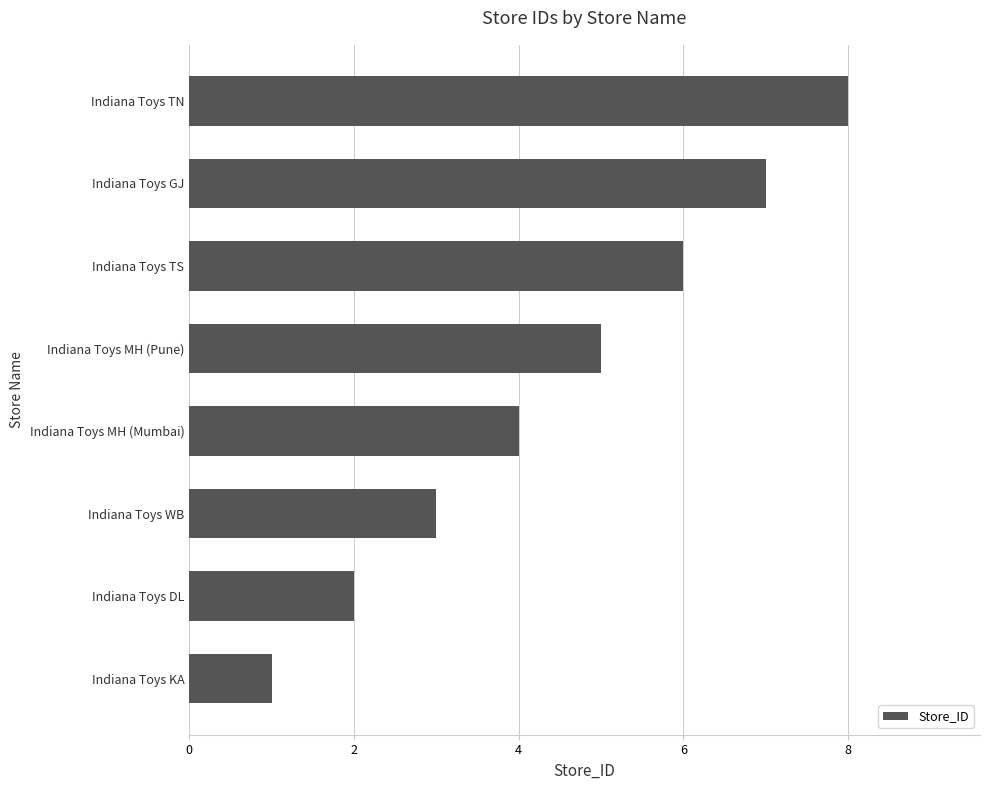

Which category has the highest value across all series?

Indiana Toys TN